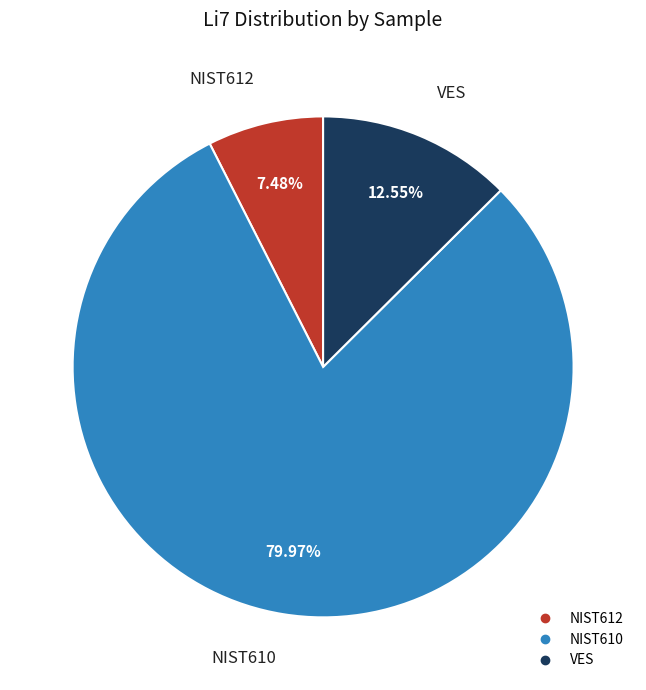

Which category has the smallest portion of the pie?

NIST612